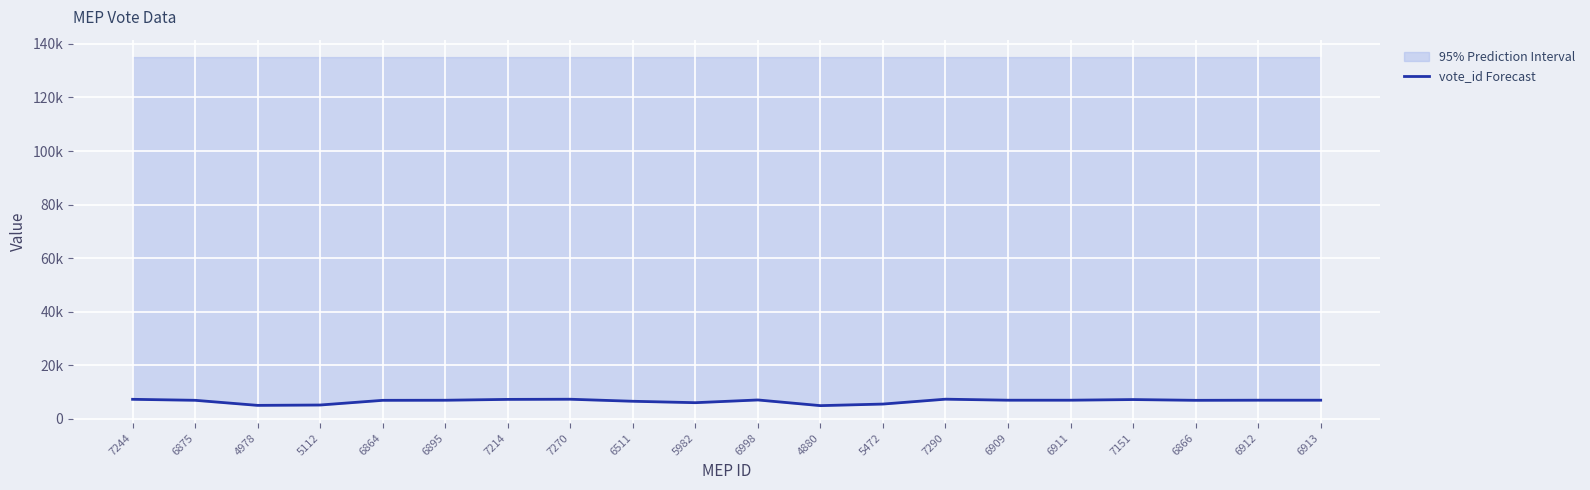

The chart shows a value of 6875 at 6875. True or false?

True